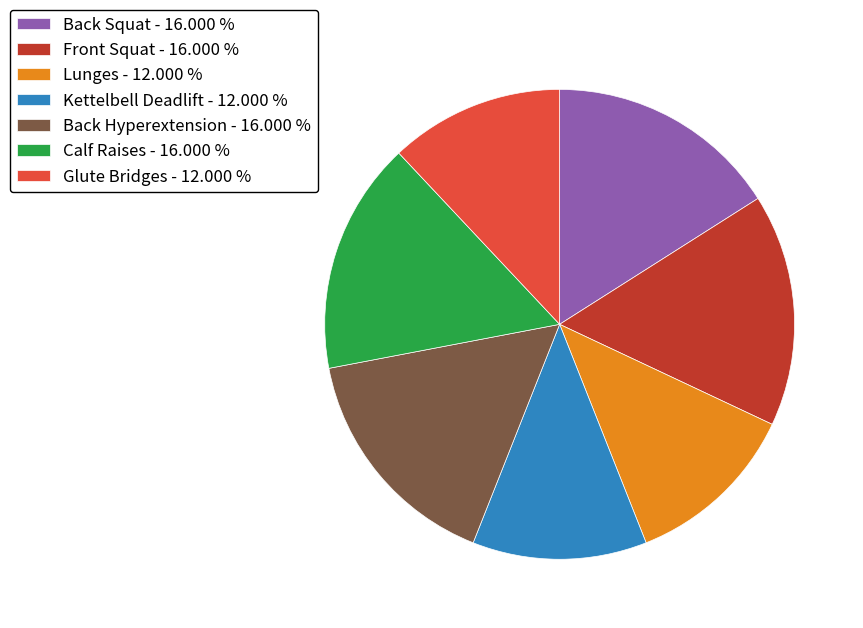

Approximately how many times larger is the value at Front Squat compared to Back Hyperextension?

1.0